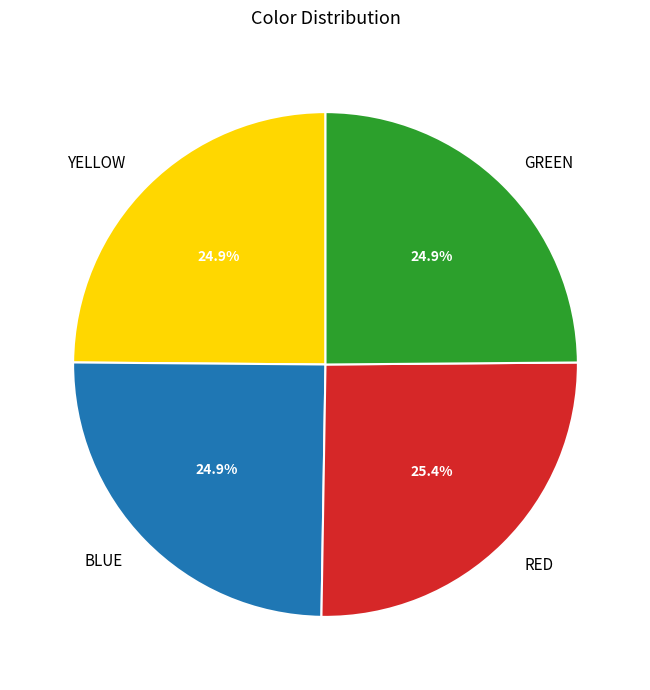

How many slices are in this pie chart?

4